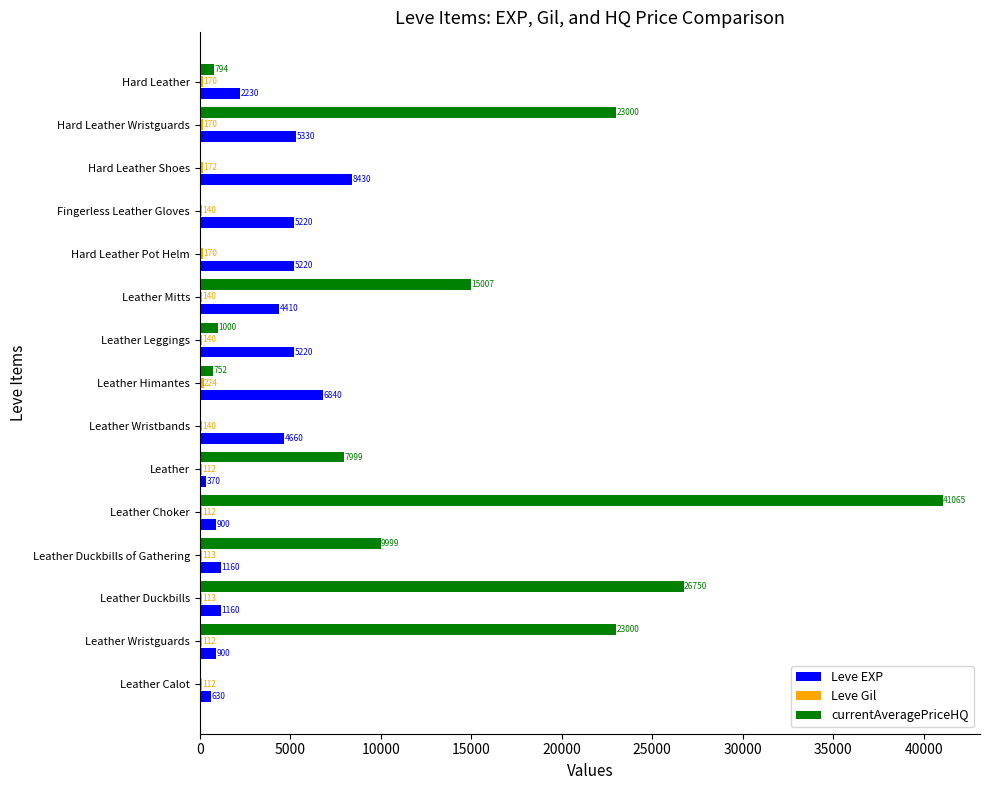

Between Leather Calot and Leather Leggings, which series saw the biggest shift?

Leve EXP